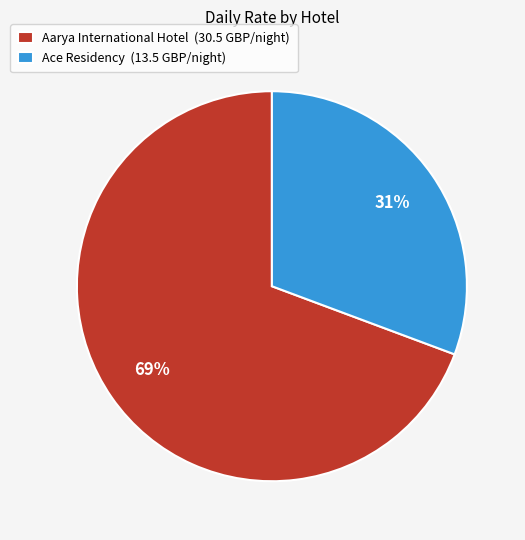

True or false: Aarya International Hotel accounts for 56% of the total.

False